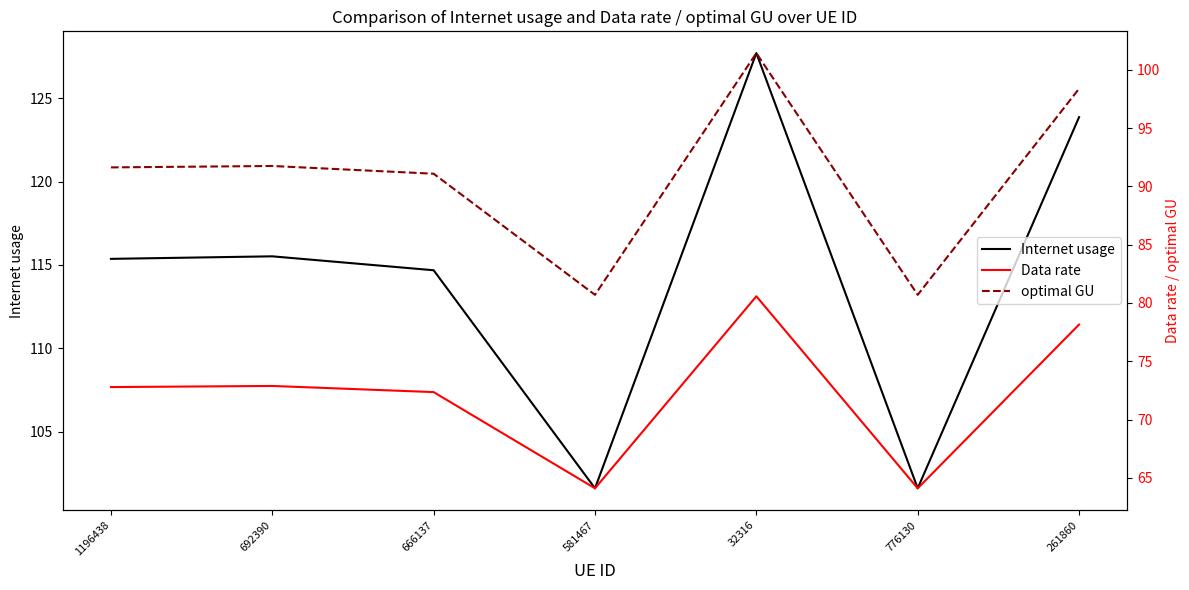

How many data points in optimal GU are above 91?

5